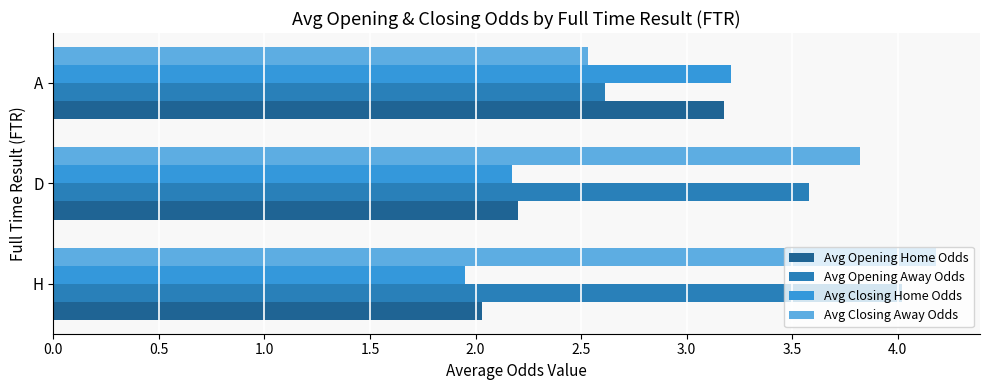

Which series has the largest range (max minus min)?

Avg Closing Away Odds